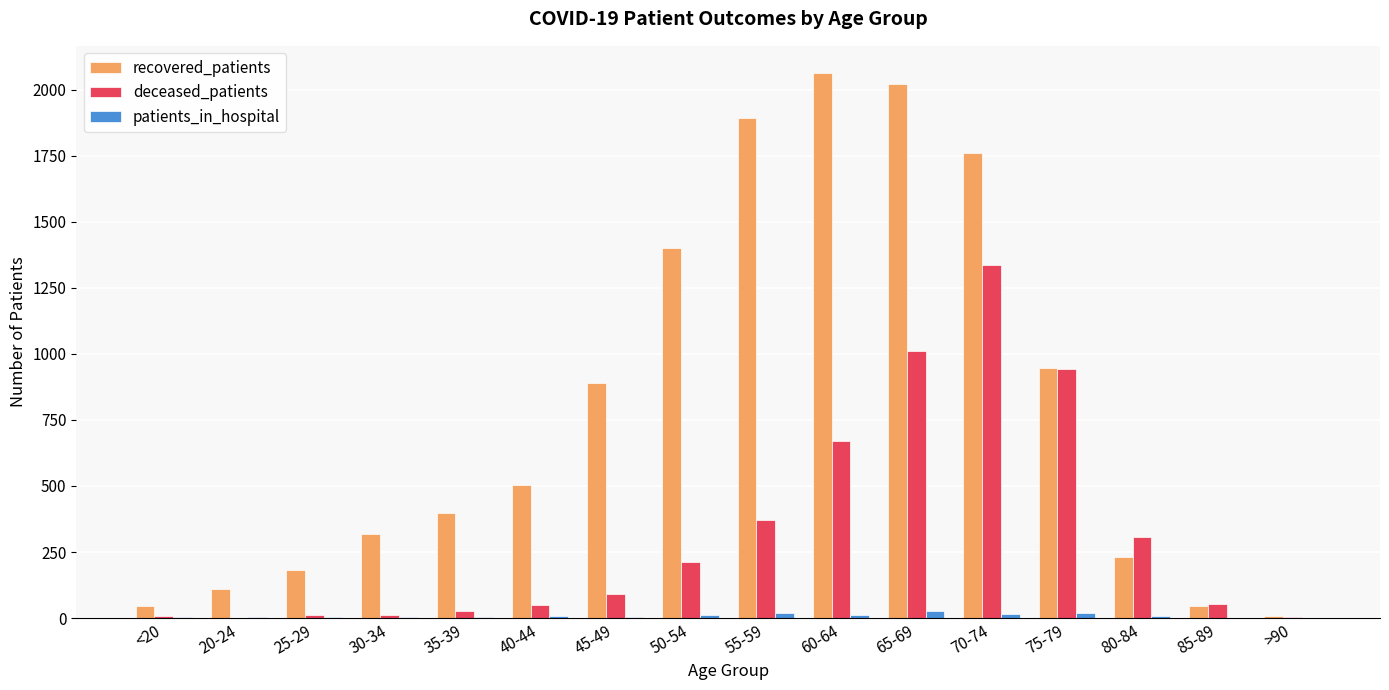

Which series has the widest spread of values?

recovered_patients